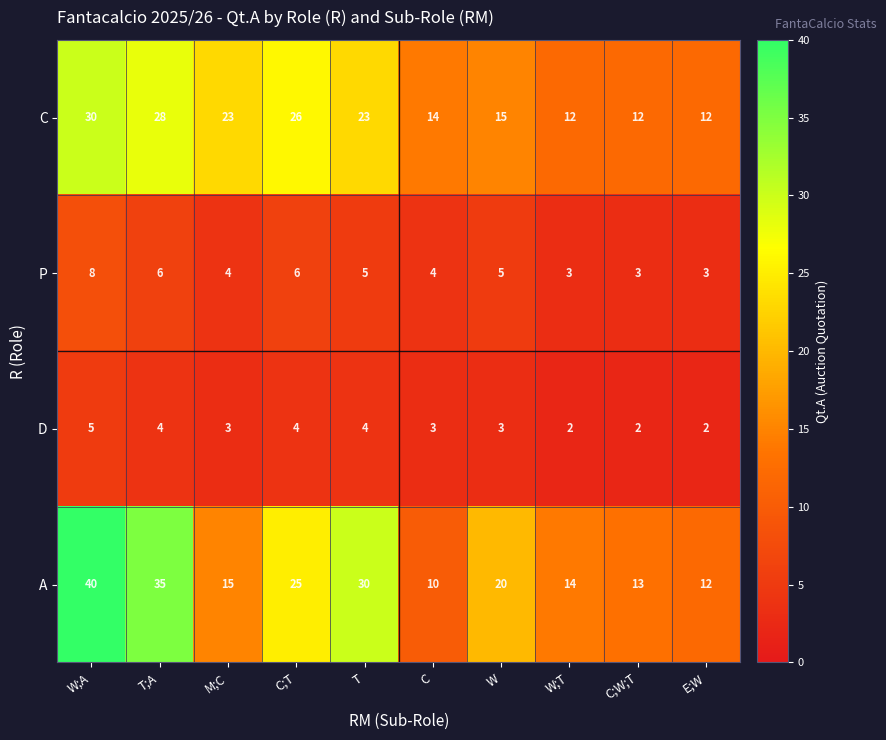

What is the difference between the maximum and second lowest values in the P series?

5